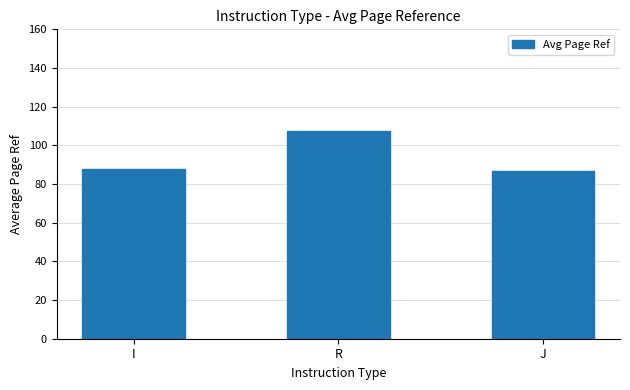

Which has a higher value, J or R?

R